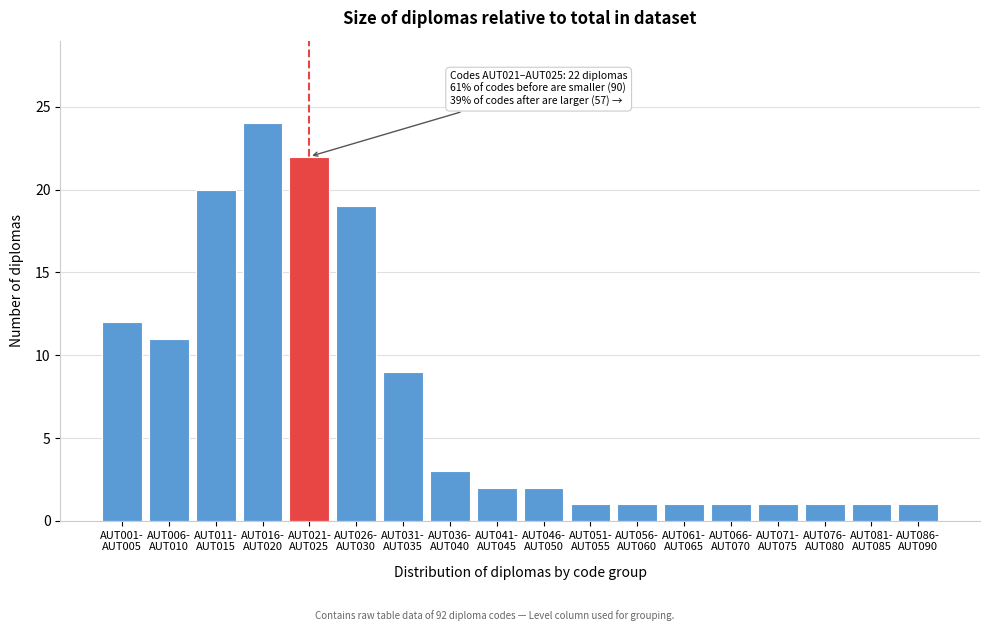

Reading left to right, what are all the values shown in this chart?

12	11	20	24	22	19	9	3	2	2	1	1	1	1	1	1	1	1